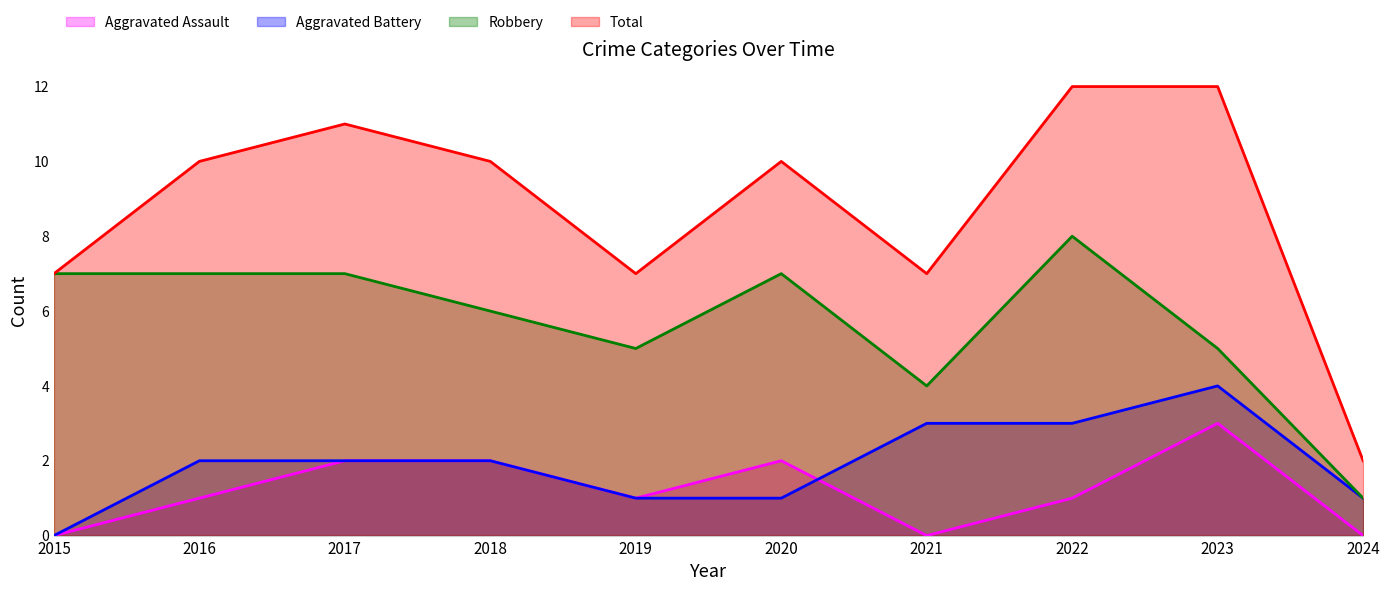

How many lines are shown in the chart?

4